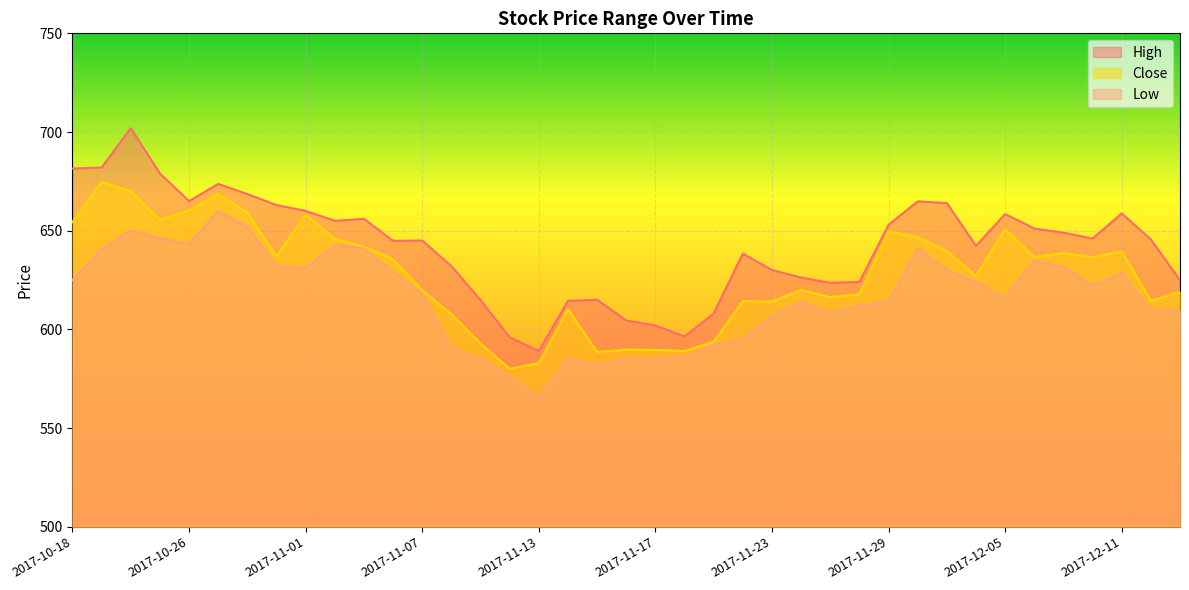

What is the value of the Close point at the 1st from the left?

654.4